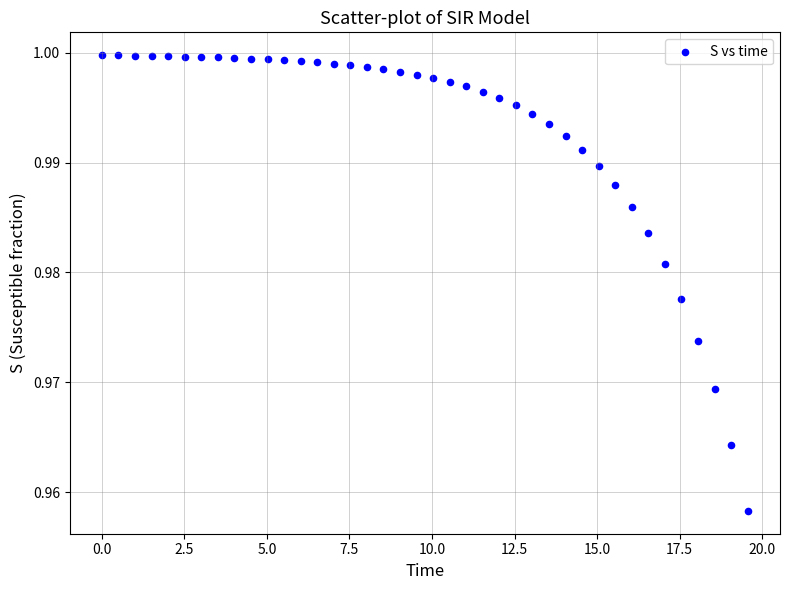

What is the range of X values (max minus min)?

19.6